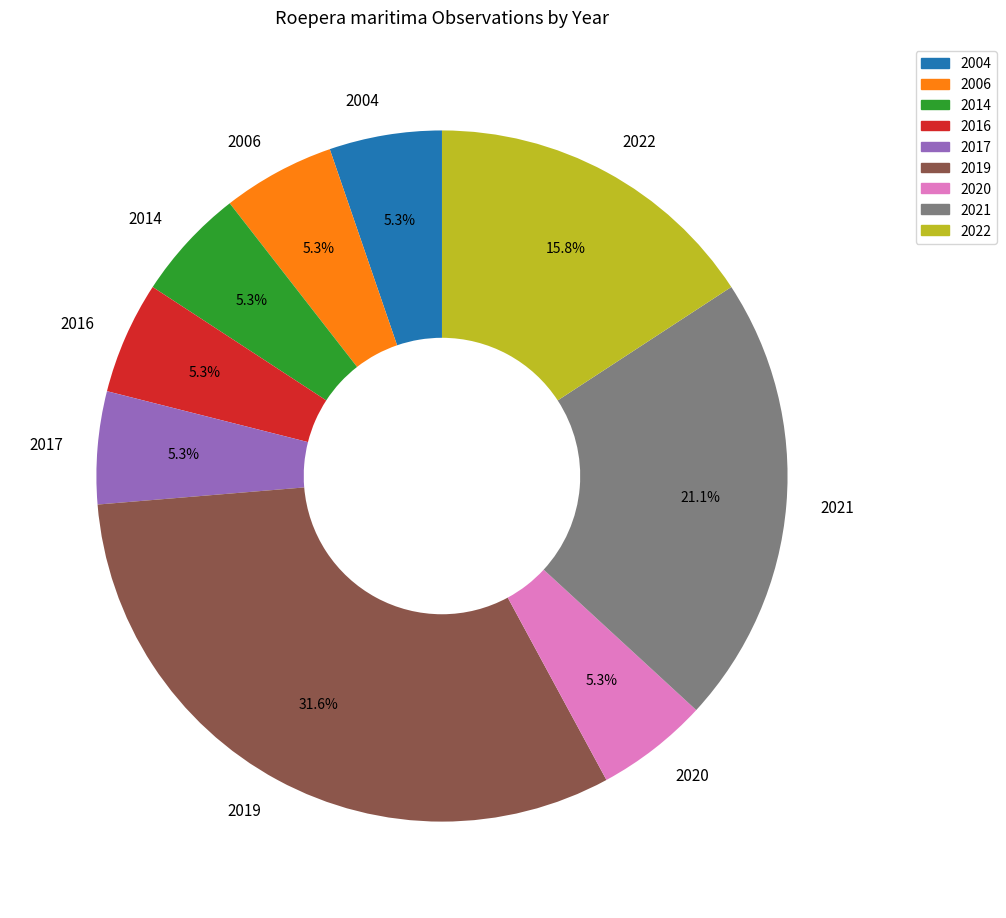

Count the number of slices in the pie.

9